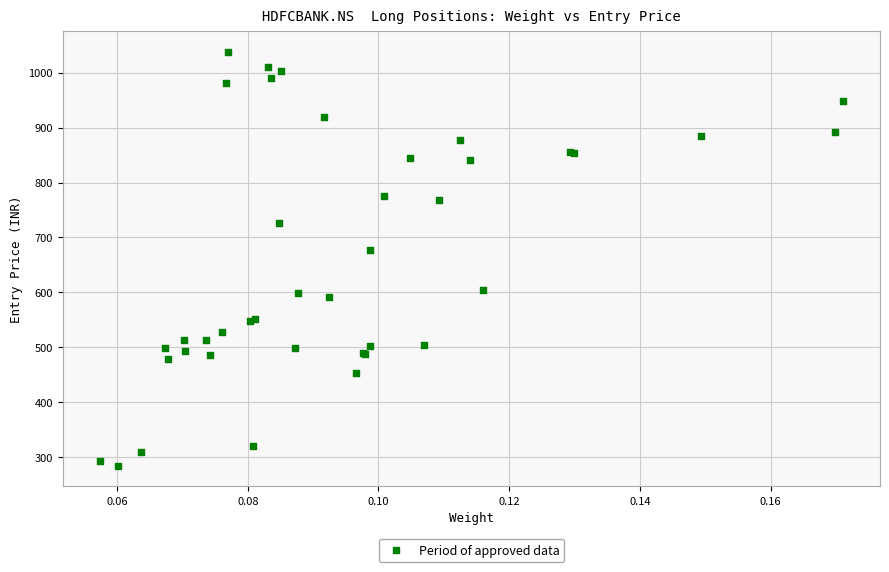

What Y value in the scatter plot is closest to 660?

677.7